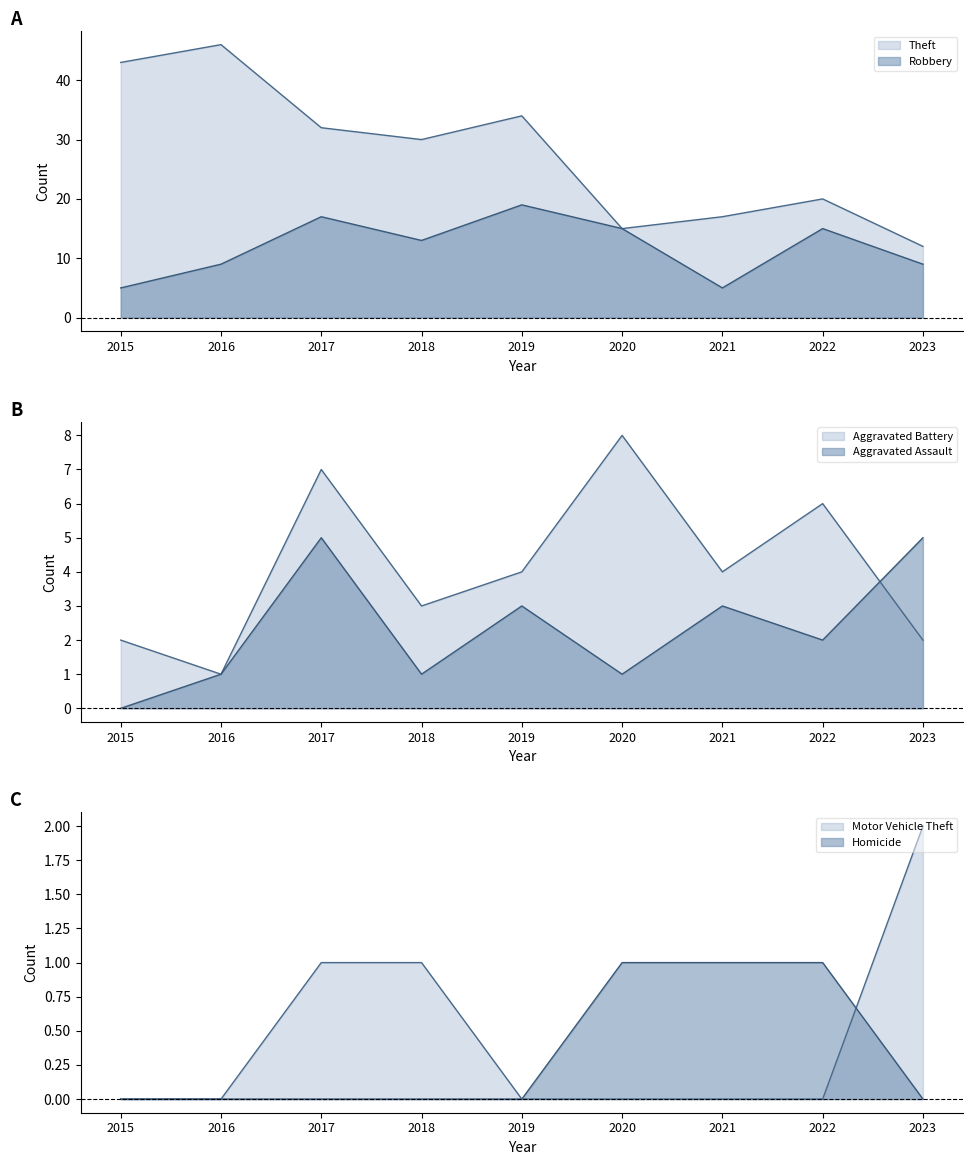

What is the spread (max minus min) of values at 2023?

12